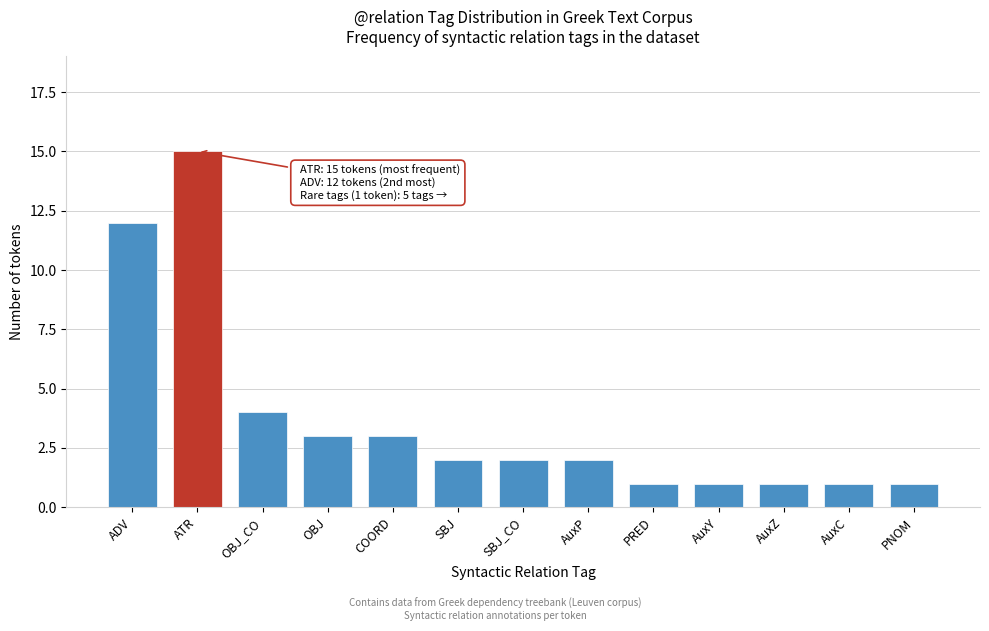

Reading right to left, extract all data points from this chart.

PNOM=1	AuxC=1	AuxZ=1	AuxY=1	PRED=1	AuxP=2	SBJ_CO=2	SBJ=2	COORD=3	OBJ=3	OBJ_CO=4	ATR=15	ADV=12